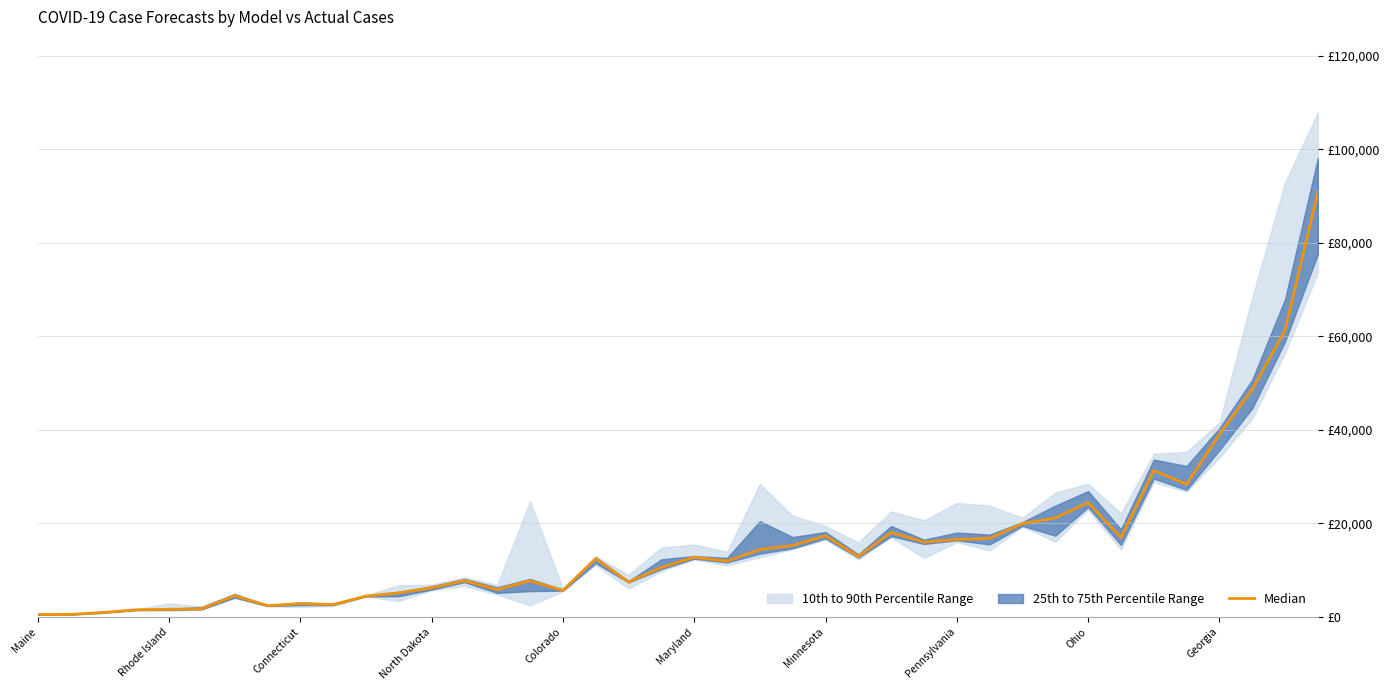

The chart shows a value of 24455.4 at Ohio. True or false?

True